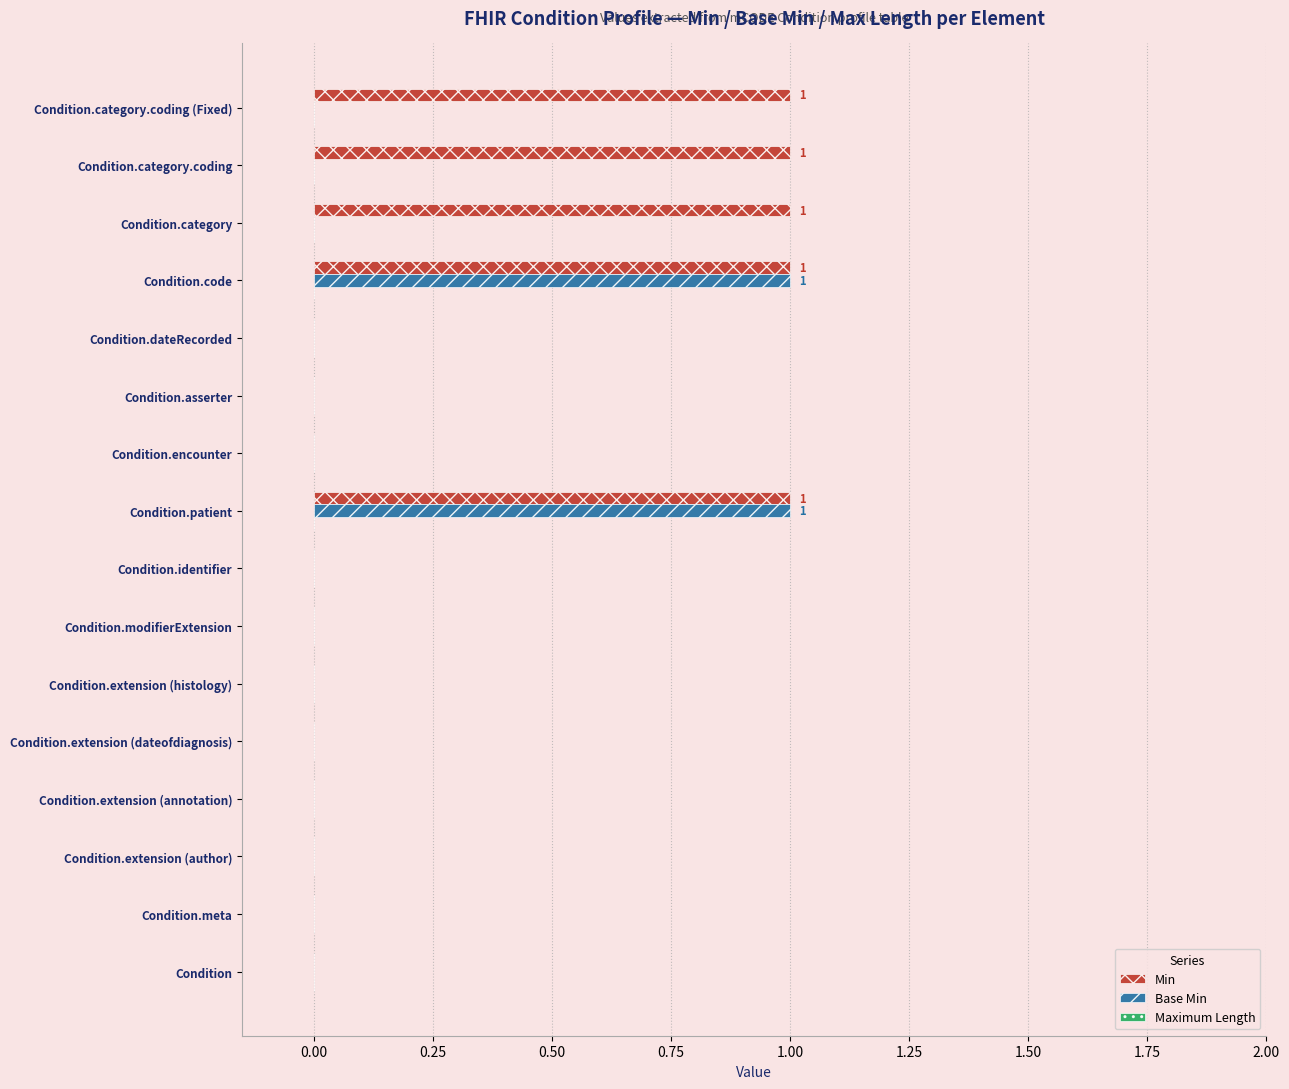

The value of Min at Condition.patient is 1. True or false?

True